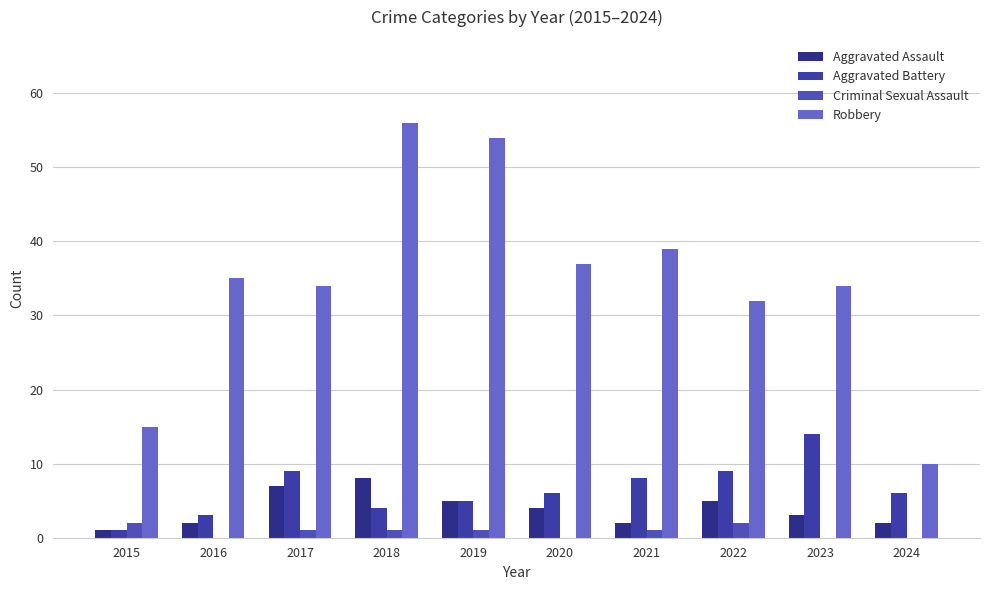

Reading left to right, list all the values displayed in this chart.

Aggravated Assault: 1	2	7	8	5	4	2	5	3	2
Aggravated Battery: 1	3	9	4	5	6	8	9	14	6
Criminal Sexual Assault: 2	0	1	1	1	0	1	2	0	0
Robbery: 15	35	34	56	54	37	39	32	34	10